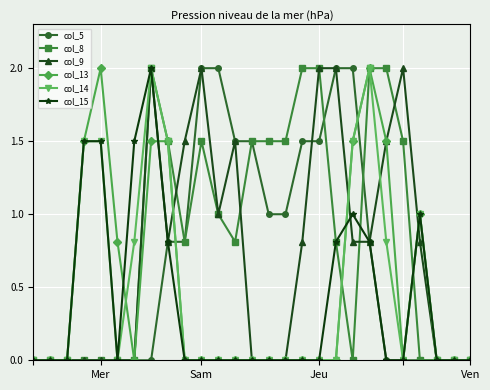

What is the highest value of the col_8 series?

2.0